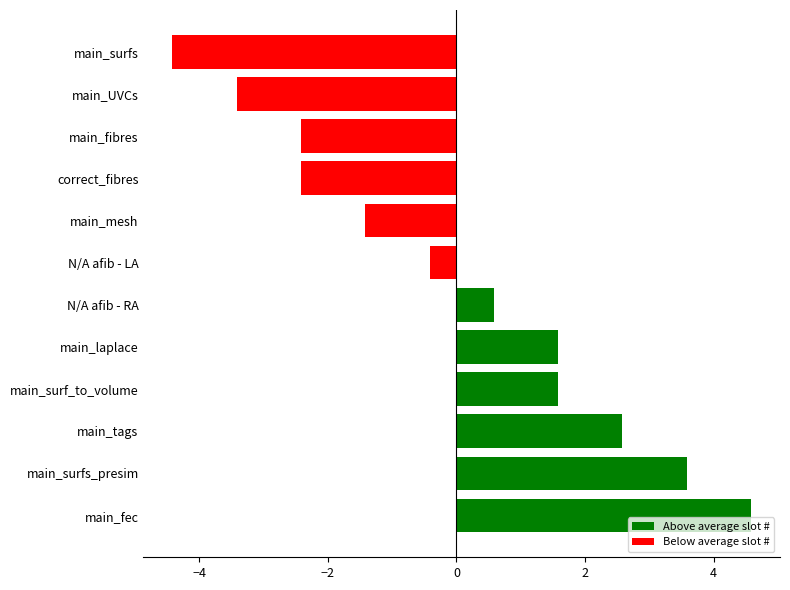

What is the difference between the maximum and minimum values?

9.0